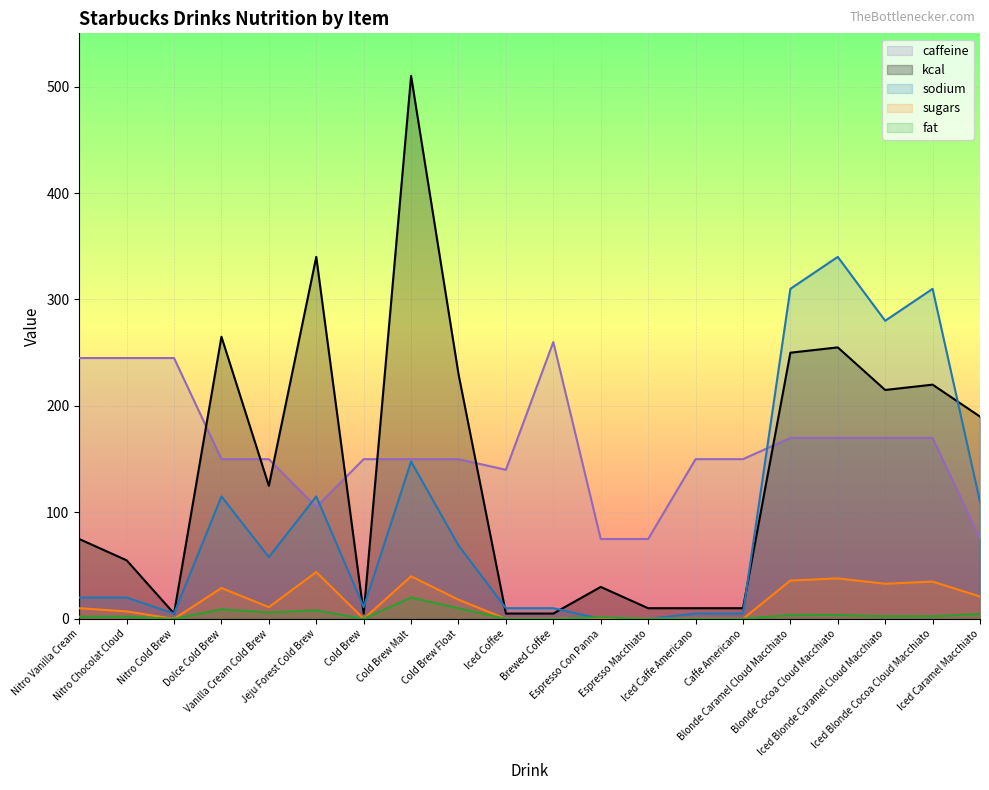

How many times do kcal and caffeine cross each other?

7